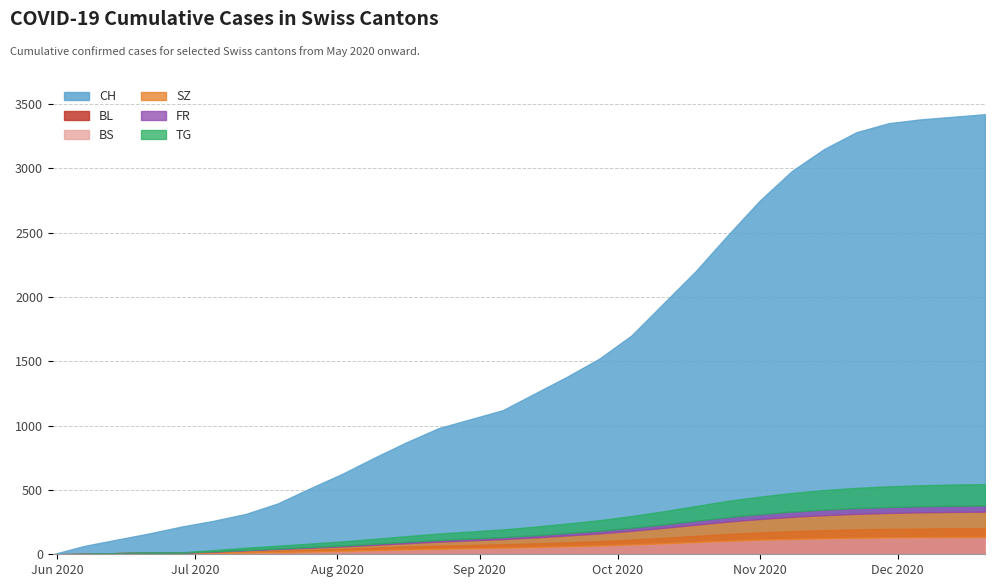

Reading right to left, list all the values displayed in this chart.

CH: 2020-12-20=3420	2020-12-13=3400	2020-12-06=3380	2020-11-29=3350	2020-11-22=3280	2020-11-15=3150	2020-11-08=2980	2020-11-01=2750	2020-10-25=2480	2020-10-18=2200	2020-10-11=1950	2020-10-04=1700	2020-09-27=1520	2020-09-20=1380	2020-09-13=1250	2020-09-06=1120	2020-08-30=1050	2020-08-23=980	2020-08-16=870	2020-08-09=750	2020-08-02=624	2020-07-26=512	2020-07-19=395	2020-07-12=313	2020-07-05=260	2020-06-28=215	2020-06-21=162	2020-06-14=114	2020-06-07=66	2020-05-31=0
BL: 2020-12-20=203	2020-12-13=202	2020-12-06=200	2020-11-29=198	2020-11-22=194	2020-11-15=188	2020-11-08=180	2020-11-01=170	2020-10-25=158	2020-10-18=143	2020-10-11=128	2020-10-04=114	2020-09-27=102	2020-09-20=93	2020-09-13=85	2020-09-06=78	2020-08-30=72	2020-08-23=67	2020-08-16=60	2020-08-09=52	2020-08-02=42	2020-07-26=33	2020-07-19=25	2020-07-12=19	2020-07-05=14	2020-06-28=10	2020-06-21=8	2020-06-14=6	2020-06-07=2	2020-05-31=0
BS: 2020-12-20=135	2020-12-13=134	2020-12-06=133	2020-11-29=131	2020-11-22=128	2020-11-15=124	2020-11-08=119	2020-11-01=113	2020-10-25=105	2020-10-18=95	2020-10-11=85	2020-10-04=76	2020-09-27=68	2020-09-20=62	2020-09-13=56	2020-09-06=51	2020-08-30=47	2020-08-23=43	2020-08-16=38	2020-08-09=32	2020-08-02=26	2020-07-26=21	2020-07-19=17	2020-07-12=14	2020-07-05=12	2020-06-28=11	2020-06-21=11	2020-06-14=9	2020-06-07=3	2020-05-31=0
SZ: 2020-12-20=196	2020-12-13=195	2020-12-06=193	2020-11-29=190	2020-11-22=186	2020-11-15=180	2020-11-08=172	2020-11-01=161	2020-10-25=149	2020-10-18=135	2020-10-11=120	2020-10-04=106	2020-09-27=94	2020-09-20=84	2020-09-13=75	2020-09-06=67	2020-08-30=61	2020-08-23=55	2020-08-16=48	2020-08-09=41	2020-08-02=35	2020-07-26=30	2020-07-19=24	2020-07-12=17	2020-07-05=9	2020-06-28=1	2020-06-21=1	2020-06-14=0	2020-06-07=0	2020-05-31=0
FR: 2020-12-20=48	2020-12-13=48	2020-12-06=47	2020-11-29=46	2020-11-22=45	2020-11-15=43	2020-11-08=41	2020-11-01=38	2020-10-25=35	2020-10-18=31	2020-10-11=27	2020-10-04=24	2020-09-27=21	2020-09-20=19	2020-09-13=17	2020-09-06=15	2020-08-30=14	2020-08-23=13	2020-08-16=11	2020-08-09=9	2020-08-02=7	2020-07-26=5	2020-07-19=4	2020-07-12=3	2020-07-05=2	2020-06-28=2	2020-06-21=1	2020-06-14=0	2020-06-07=0	2020-05-31=0
TG: 2020-12-20=166	2020-12-13=165	2020-12-06=163	2020-11-29=161	2020-11-22=157	2020-11-15=152	2020-11-08=145	2020-11-01=136	2020-10-25=126	2020-10-18=114	2020-10-11=102	2020-10-04=91	2020-09-27=82	2020-09-20=74	2020-09-13=67	2020-09-06=60	2020-08-30=55	2020-08-23=50	2020-08-16=44	2020-08-09=38	2020-08-02=32	2020-07-26=27	2020-07-19=22	2020-07-12=17	2020-07-05=9	2020-06-28=1	2020-06-21=0	2020-06-14=0	2020-06-07=0	2020-05-31=0